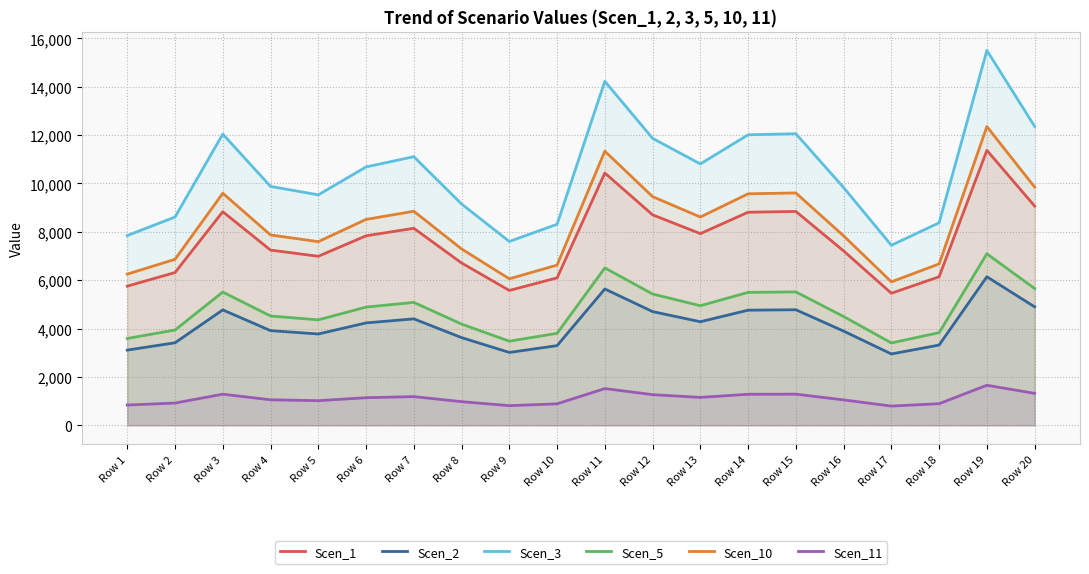

At how many categories does at least one series exceed 1486?

20